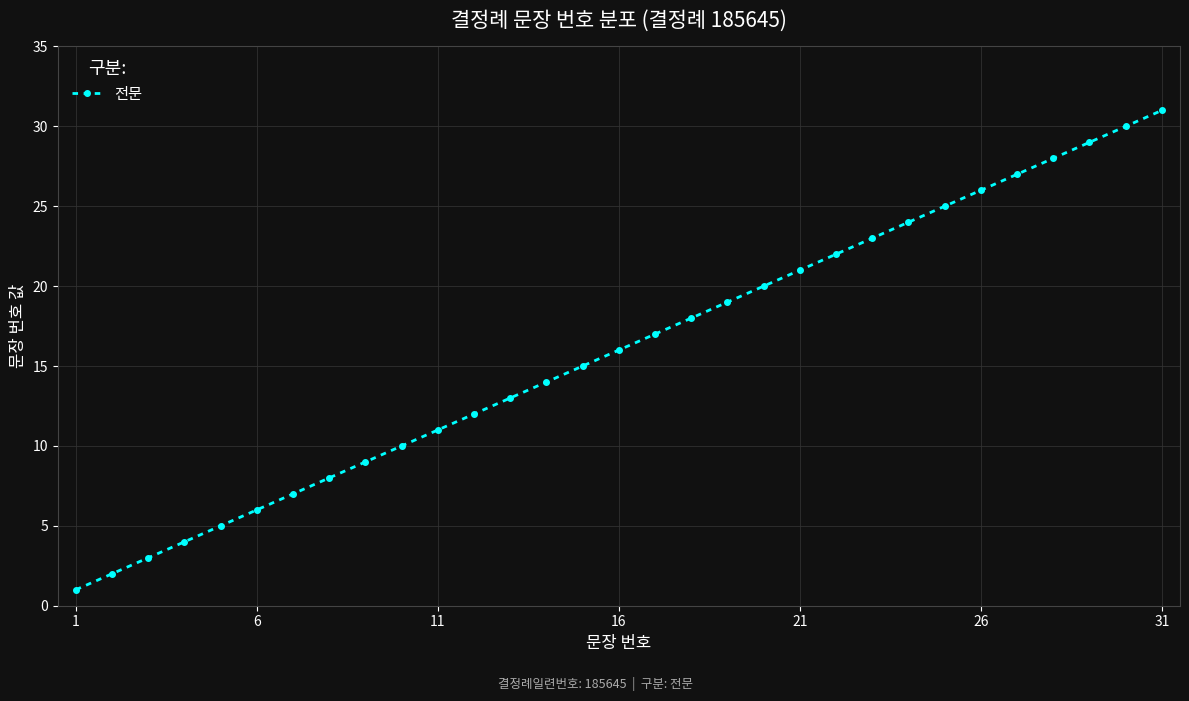

What is the average value?

16